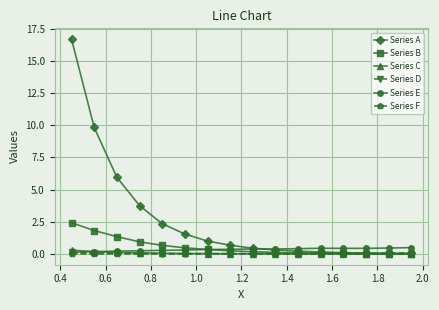

Which series has the largest total across all categories?

Series A